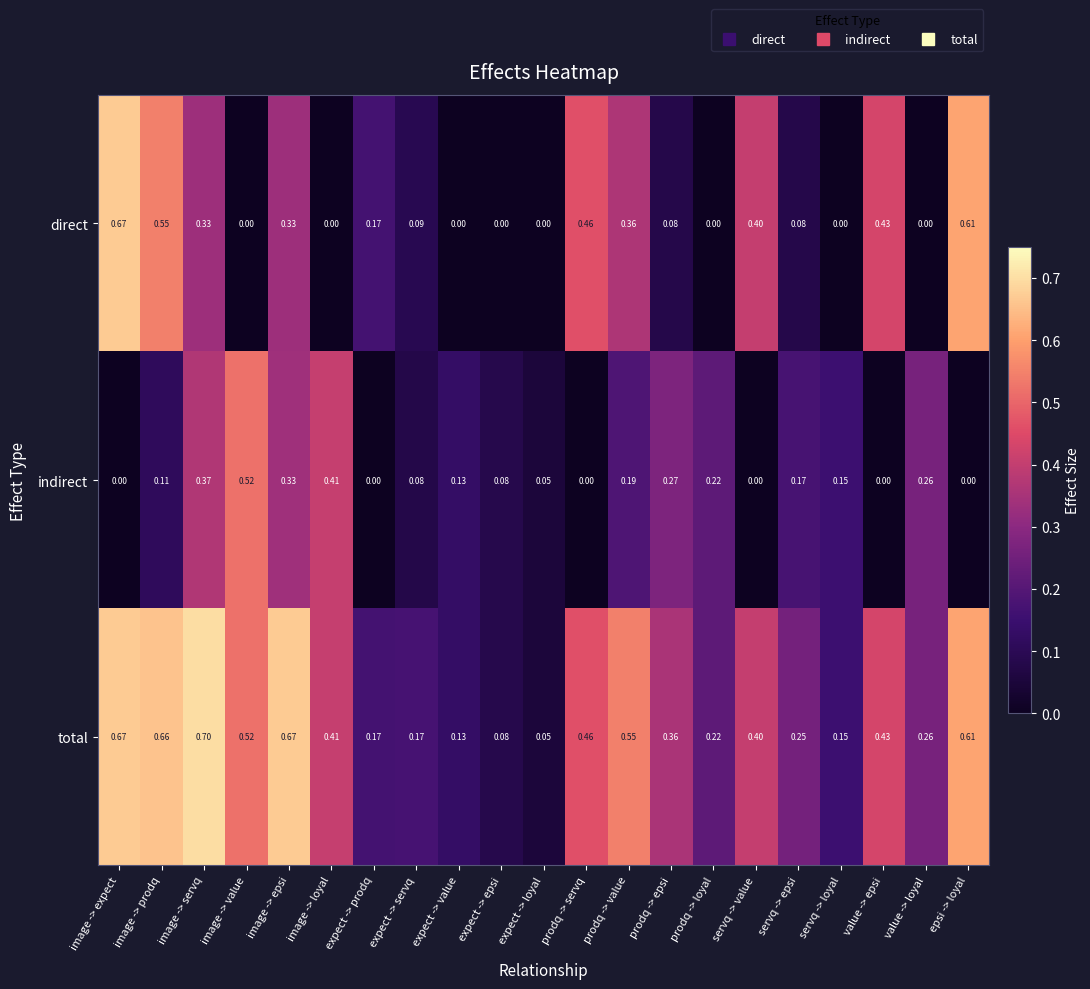

Which series has the largest total across all categories?

total